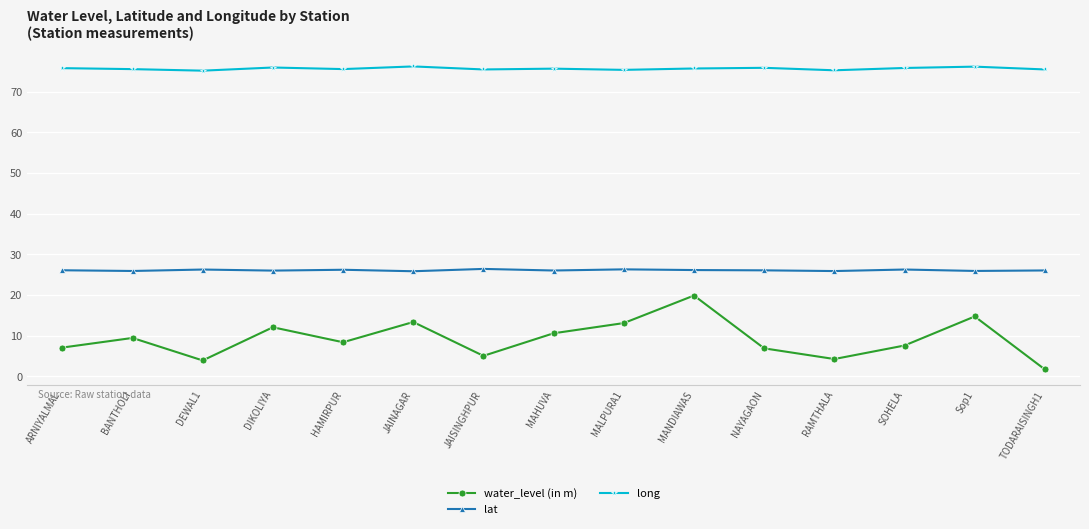

What is the label of the 15th point from the left?

TODARAISINGH1